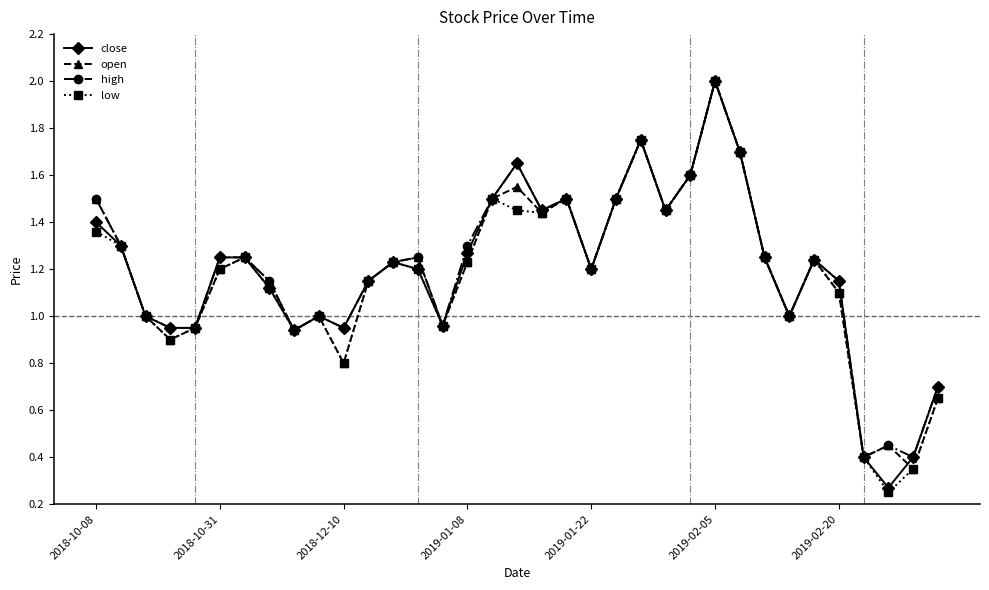

What is the highest value of the open series?

2.0